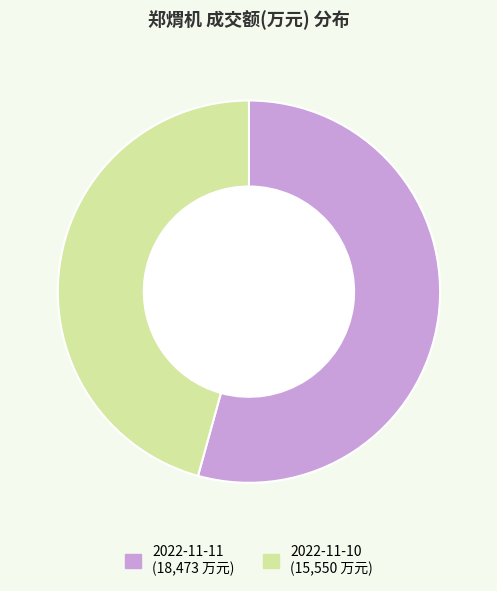

What is the majority slice?

2022-11-11